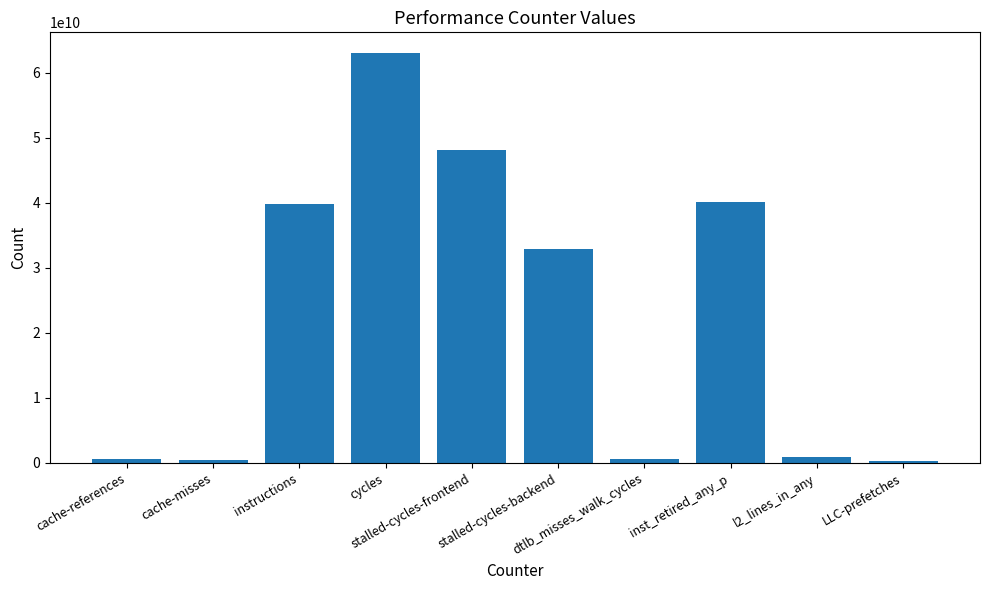

How many categories are shown in the chart?

10